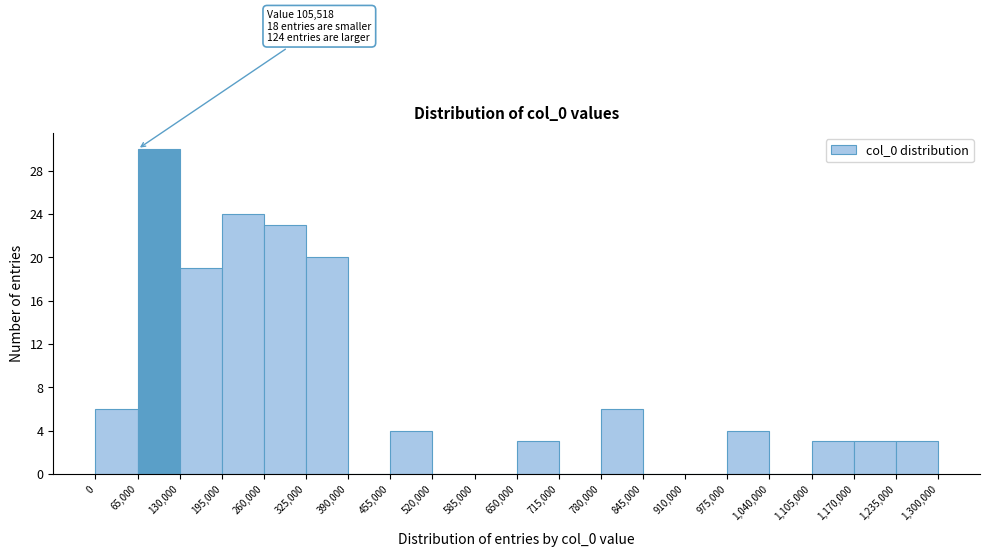

Which range on the x-axis has the tallest bar?

65,000 to 130,000